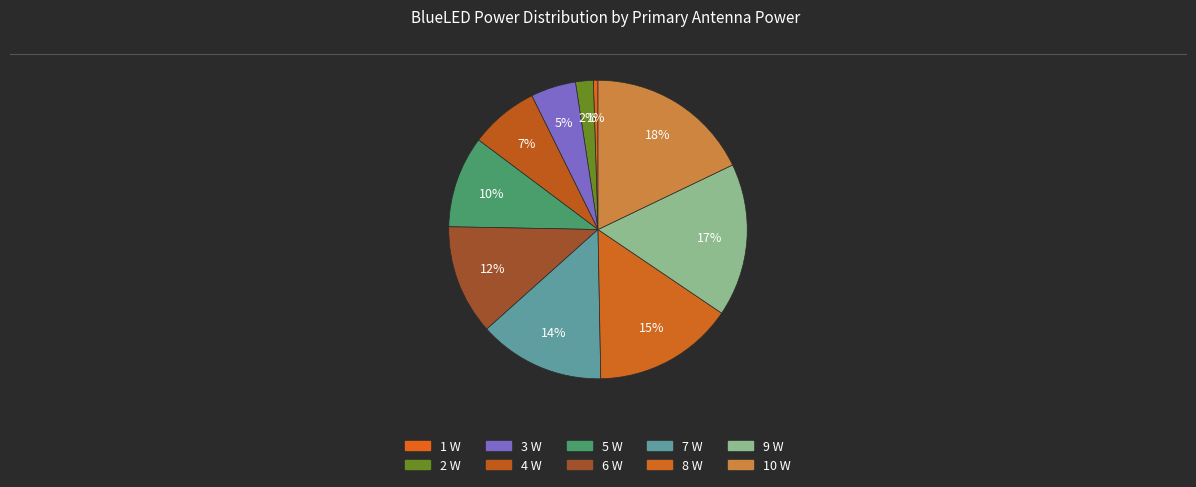

Count the number of slices in the pie.

10